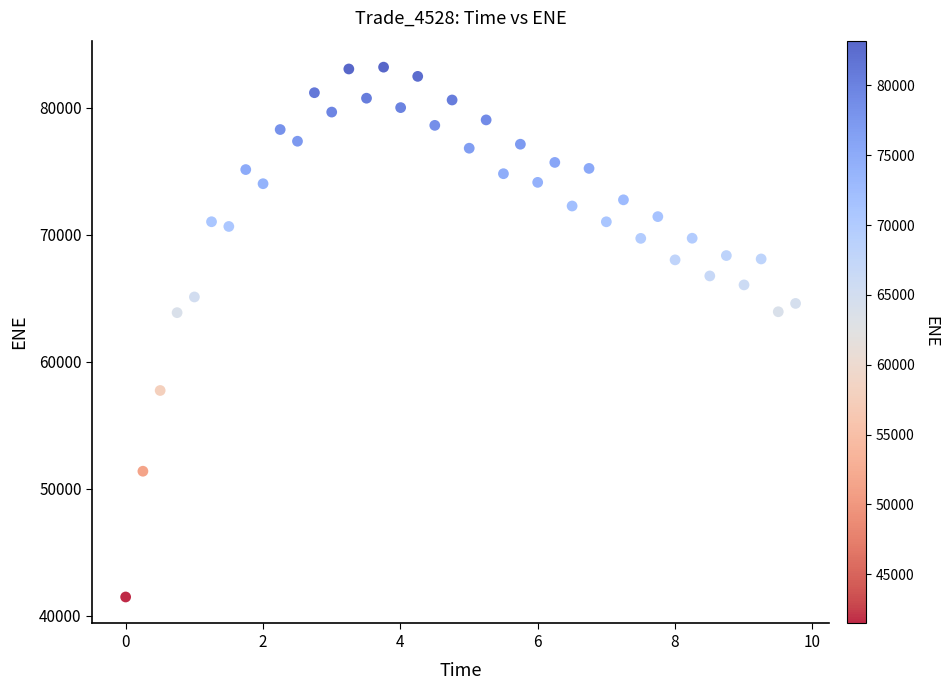

What is the range of Y values (max minus min)?

41742.8